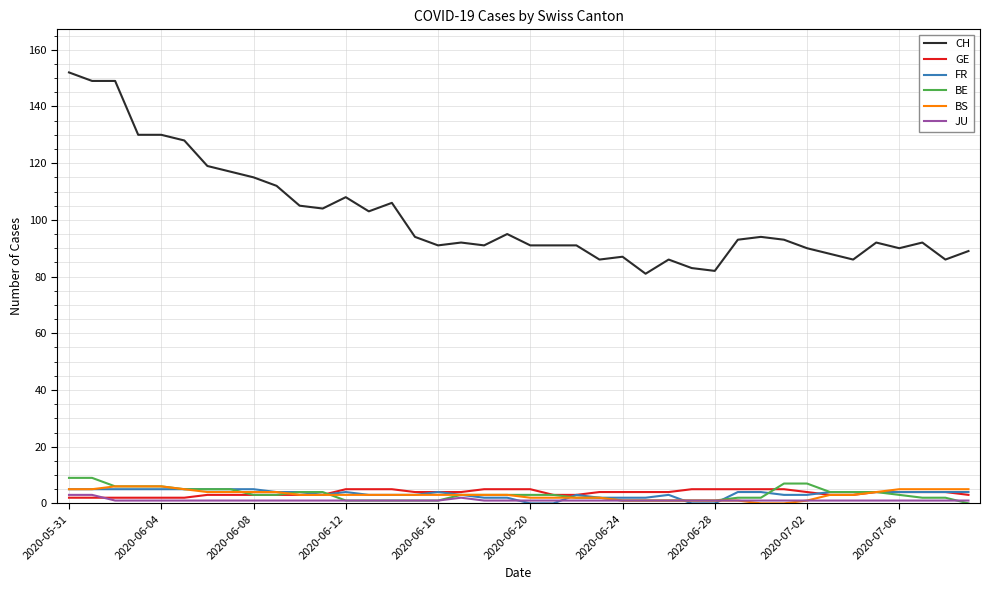

What is the maximum value shown in the chart?

152